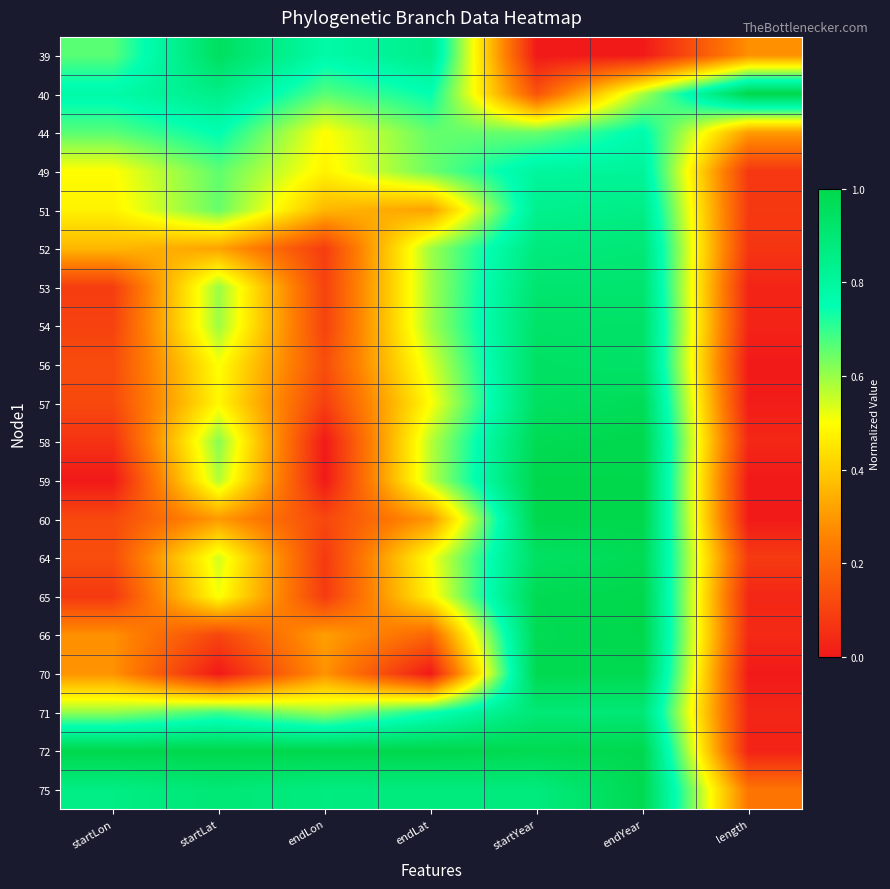

Reading left to right, list all the values displayed in this chart.

39: startLon=0.7	startLat=1.0	endLon=0.8	endLat=0.8	startYear=0.0	endYear=0.0	length=0.3
40: startLon=0.8	startLat=0.9	endLon=0.7	endLat=0.7	startYear=0.1	endYear=0.6	length=1.0
44: startLon=0.7	startLat=0.8	endLon=0.5	endLat=0.7	startYear=0.6	endYear=0.8	length=0.3
49: startLon=0.5	startLat=0.7	endLon=0.5	endLat=0.6	startYear=0.8	endYear=0.8	length=0.1
51: startLon=0.5	startLat=0.7	endLon=0.4	endLat=0.3	startYear=0.8	endYear=0.9	length=0.1
52: startLon=0.4	startLat=0.3	endLon=0.1	endLat=0.6	startYear=0.9	endYear=0.9	length=0.1
53: startLon=0.1	startLat=0.6	endLon=0.1	endLat=0.6	startYear=0.9	endYear=0.9	length=0.0
54: startLon=0.1	startLat=0.6	endLon=0.1	endLat=0.6	startYear=0.9	endYear=0.9	length=0.0
56: startLon=0.1	startLat=0.5	endLon=0.1	endLat=0.5	startYear=0.9	endYear=0.9	length=0.0
57: startLon=0.1	startLat=0.5	endLon=0.1	endLat=0.5	startYear=0.9	endYear=1.0	length=0.0
58: startLon=0.1	startLat=0.6	endLon=0.0	endLat=0.6	startYear=1.0	endYear=1.0	length=0.0
59: startLon=0.0	startLat=0.6	endLon=0.0	endLat=0.6	startYear=1.0	endYear=1.0	length=0.0
60: startLon=0.1	startLat=0.3	endLon=0.1	endLat=0.3	startYear=1.0	endYear=1.0	length=0.0
64: startLon=0.1	startLat=0.5	endLon=0.1	endLat=0.5	startYear=0.9	endYear=1.0	length=0.1
65: startLon=0.1	startLat=0.5	endLon=0.1	endLat=0.5	startYear=1.0	endYear=1.0	length=0.0
66: startLon=0.3	startLat=0.1	endLon=0.3	endLat=0.2	startYear=1.0	endYear=1.0	length=0.0
70: startLon=0.3	startLat=0.0	endLon=0.3	endLat=0.0	startYear=1.0	endYear=1.0	length=0.0
71: startLon=0.6	startLat=0.7	endLon=0.6	endLat=0.7	startYear=0.9	endYear=0.9	length=0.0
72: startLon=1.0	startLat=1.0	endLon=1.0	endLat=1.0	startYear=1.0	endYear=1.0	length=0.0
75: startLon=0.9	startLat=0.9	endLon=0.9	endLat=0.9	startYear=0.9	endYear=1.0	length=0.2